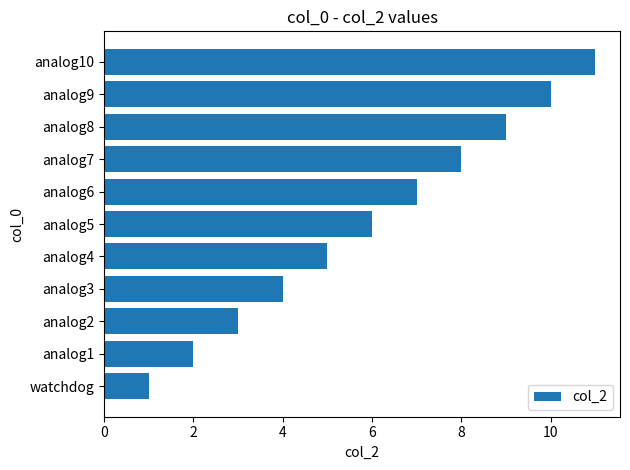

What is the smallest value displayed?

1